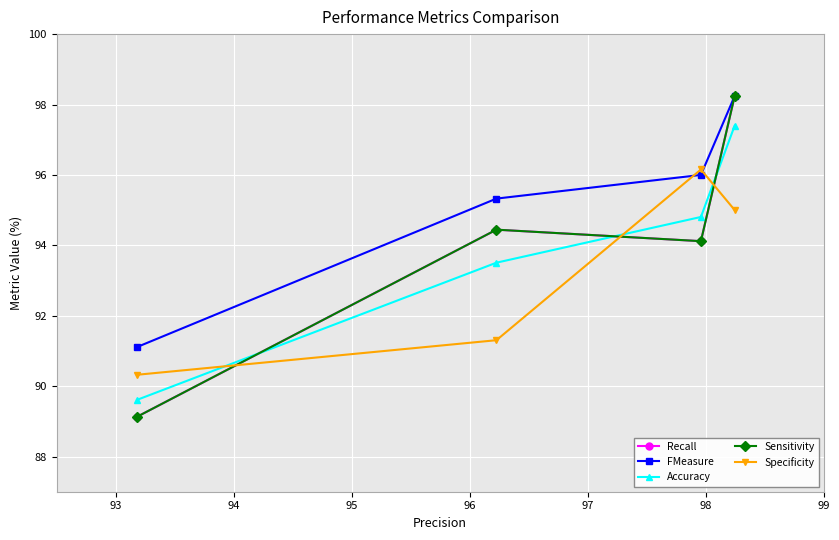

What is the maximum value shown in the chart?

98.2